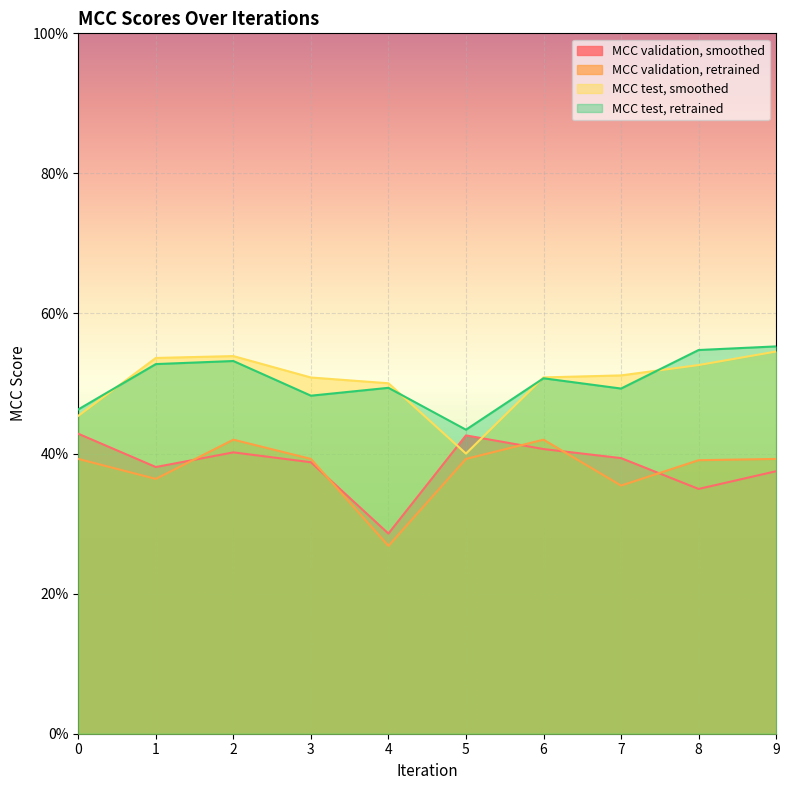

Which has a higher value, 2 or 1?

2